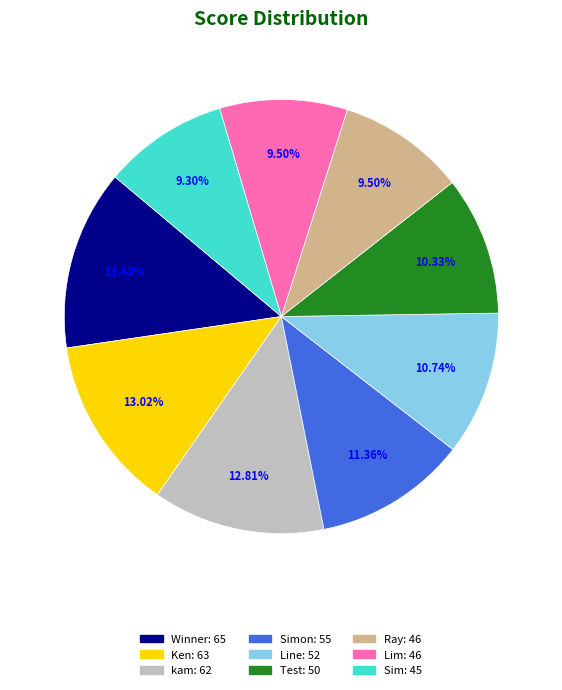

Is there a majority slice in this chart?

No